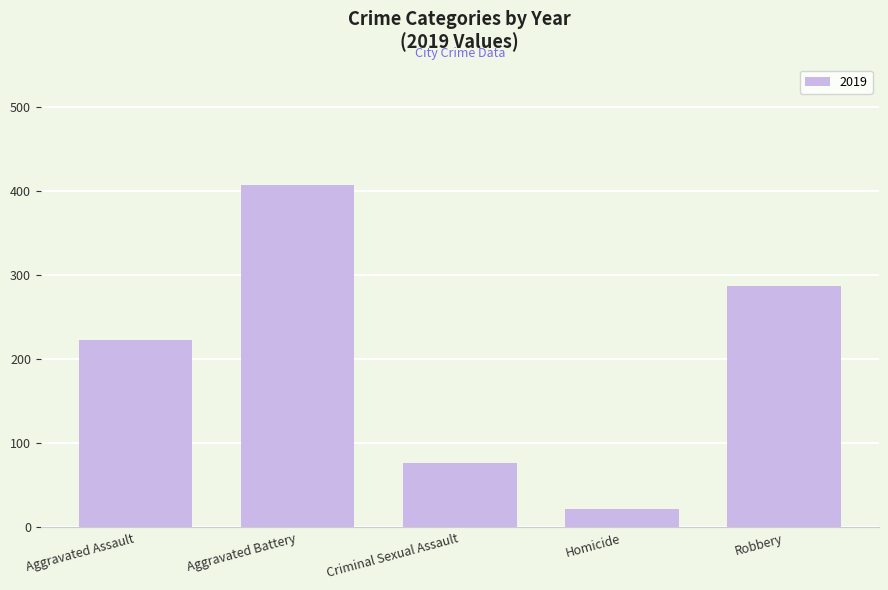

What is the ratio of the value at Robbery to the value at Criminal Sexual Assault?

3.7